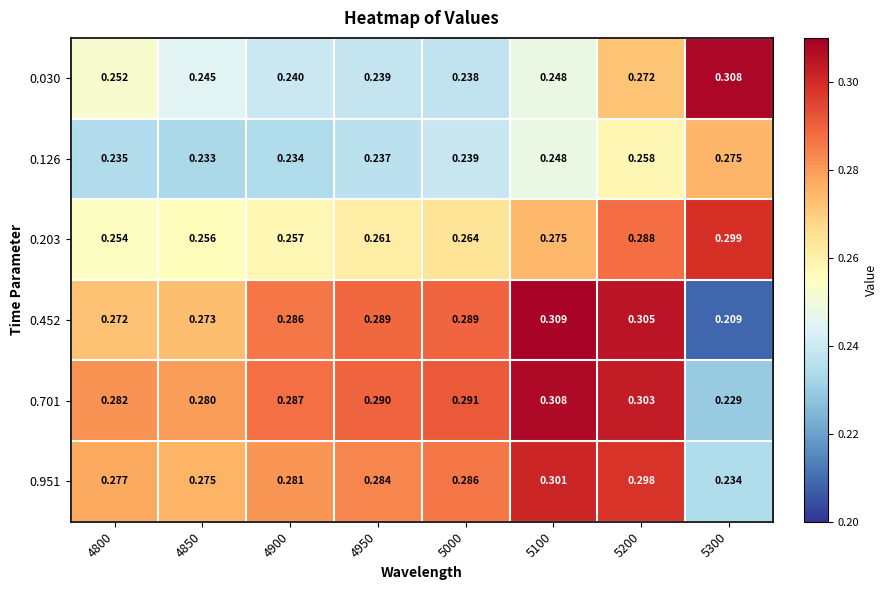

Count the number of data series in this chart.

6